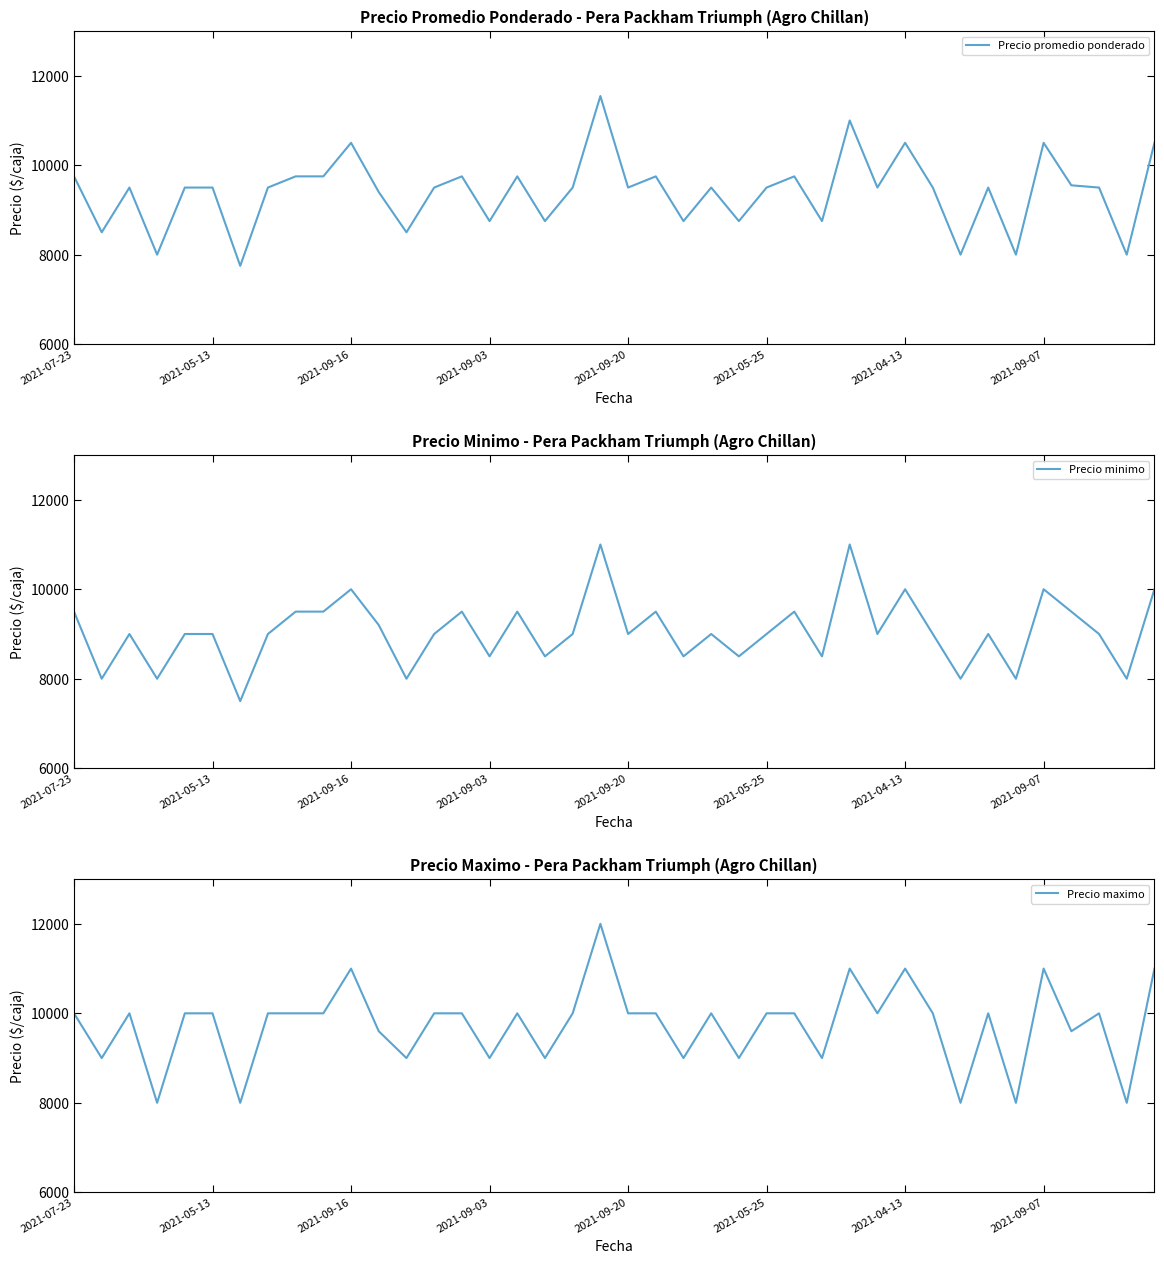

What is the minimum value for Precio promedio ponderado?

7750